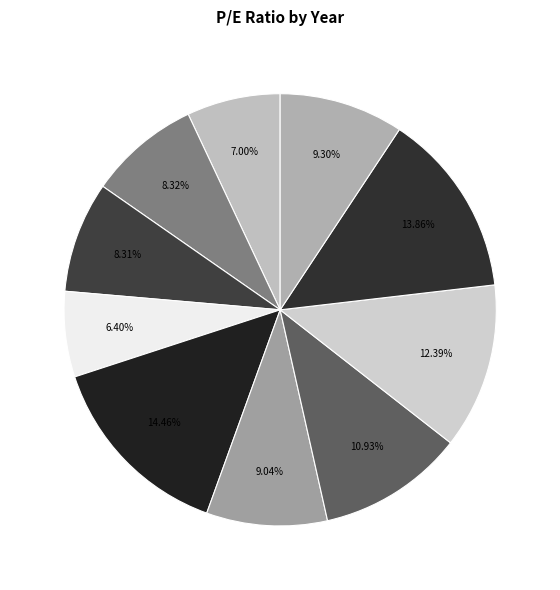

How many segments does this pie chart have?

10